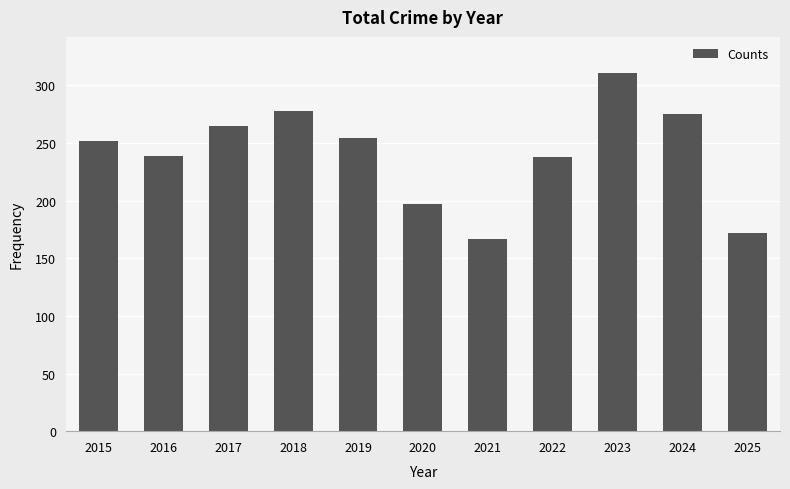

The chart shows a value of 481 at 2024. True or false?

False